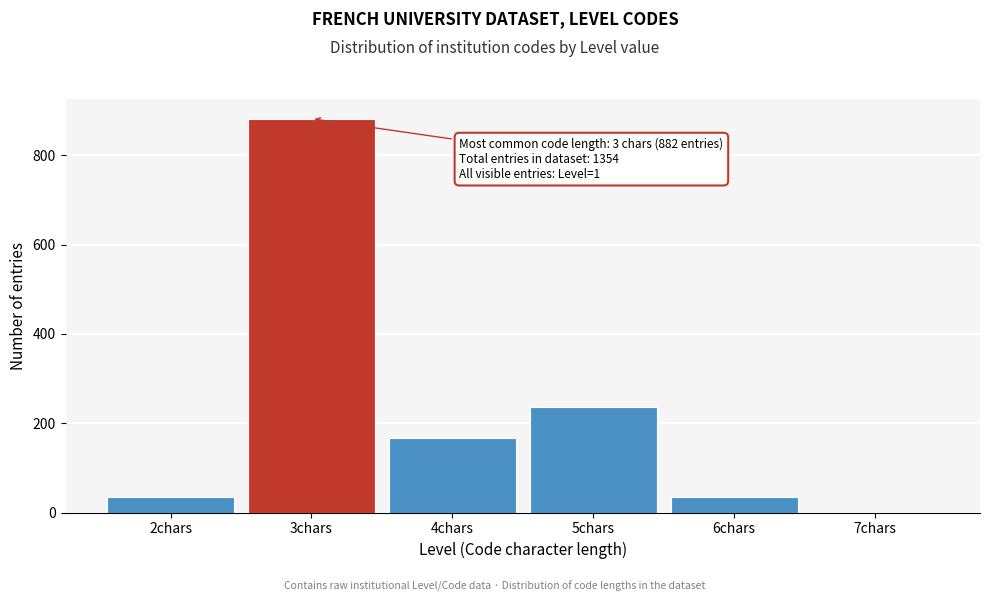

Reading left to right, what are all the values shown in this chart?

2chars=34	3chars=882	4chars=167	5chars=237	6chars=34	7chars=0